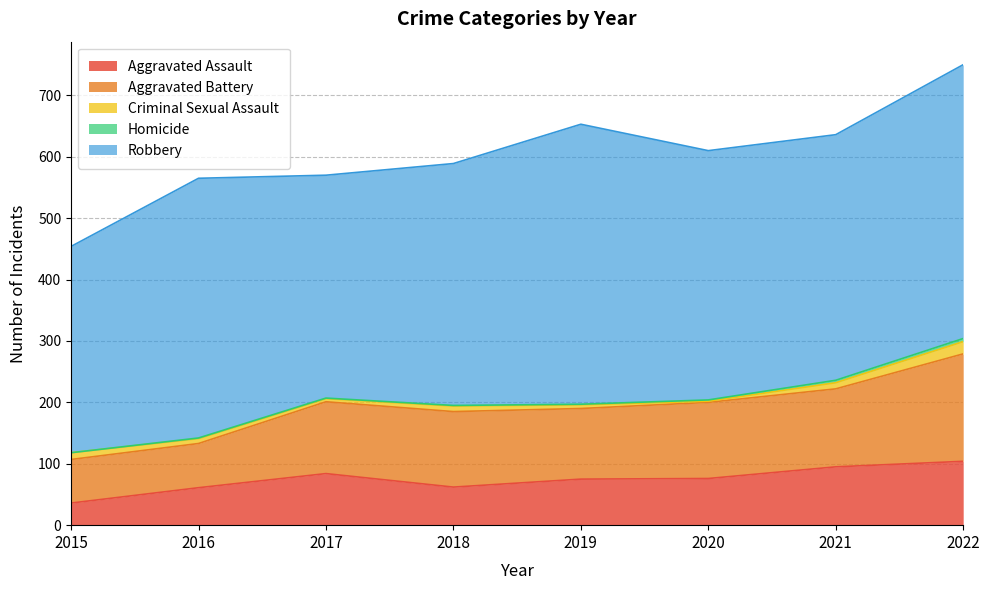

The value of Aggravated Assault at 2015 is 56. True or false?

False